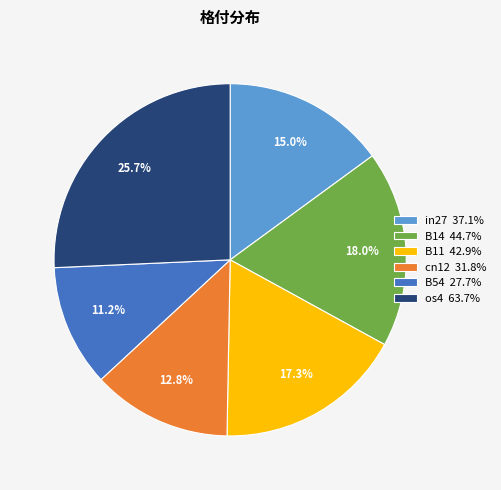

Which slice is the smallest?

B54 27.7%